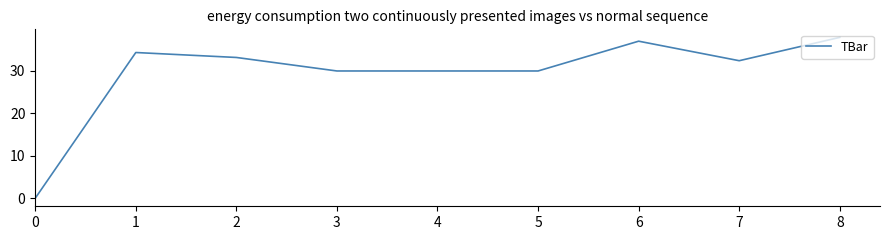

What is the difference between the second highest and minimum values?

37.0